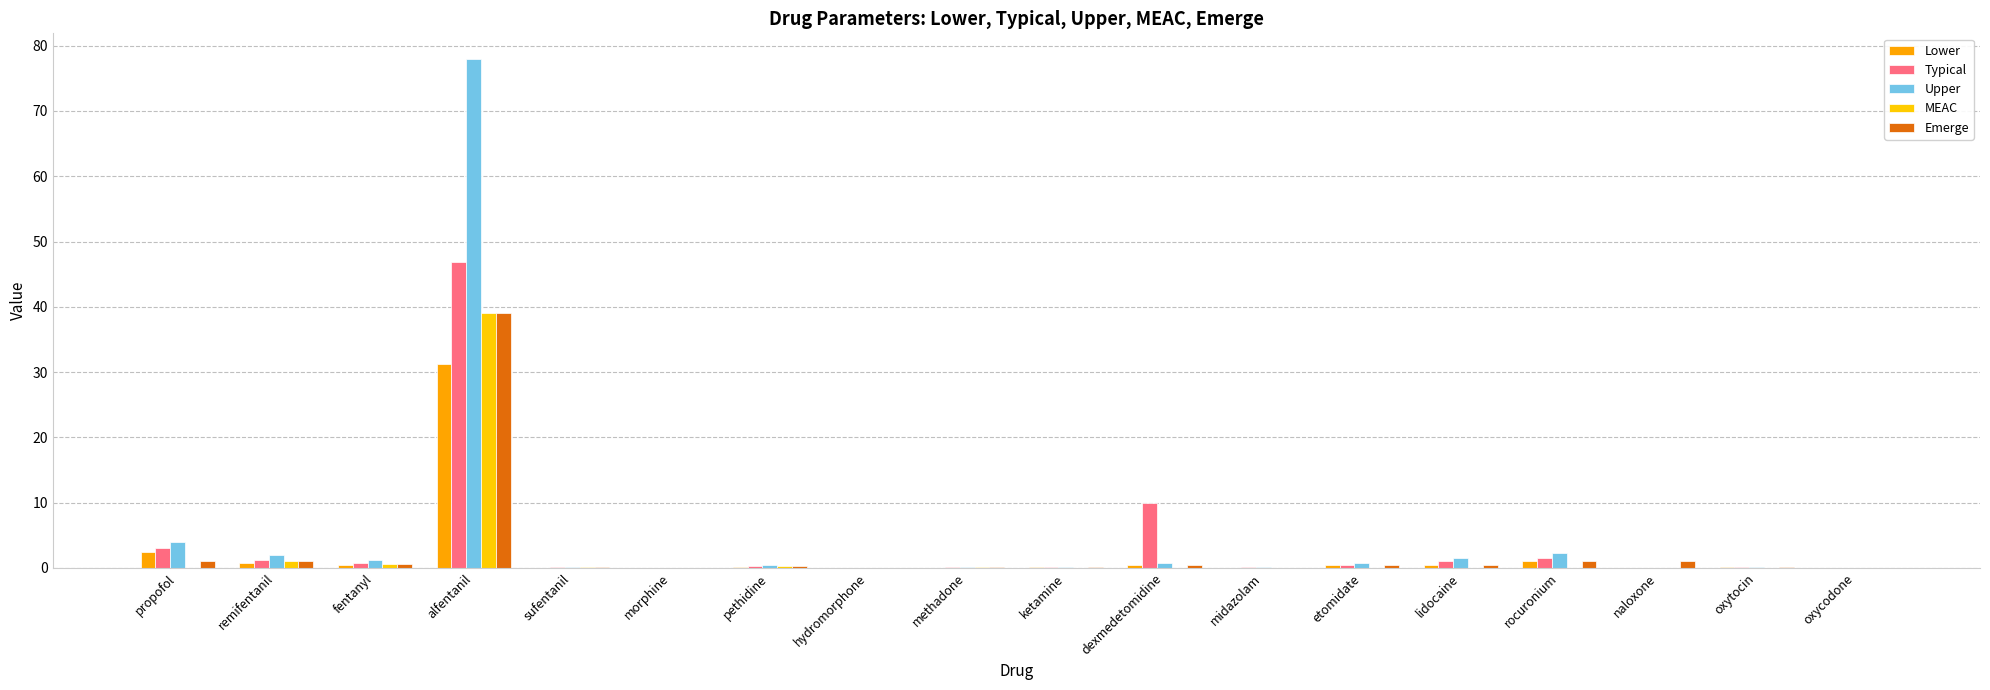

How many categories are shown in the chart?

18